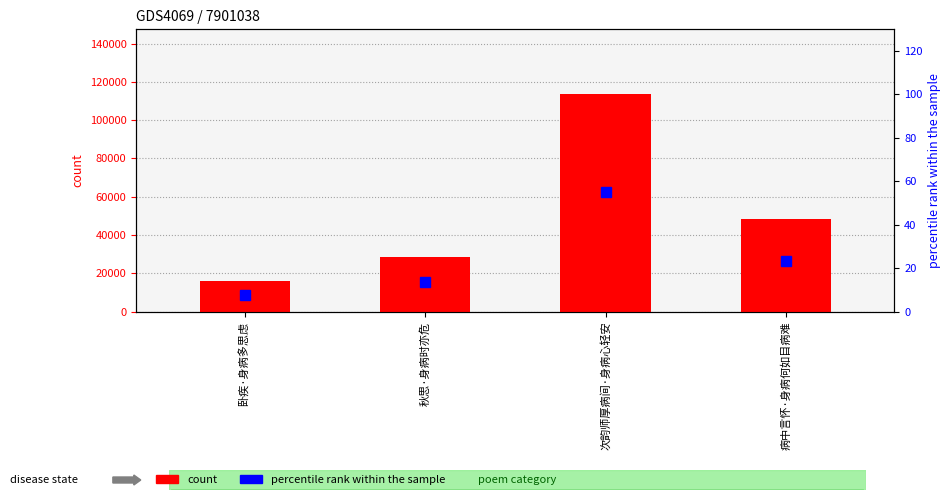

What value does the percentile rank within the sample series have at 病中言怀·身病何如目病难?

23.5